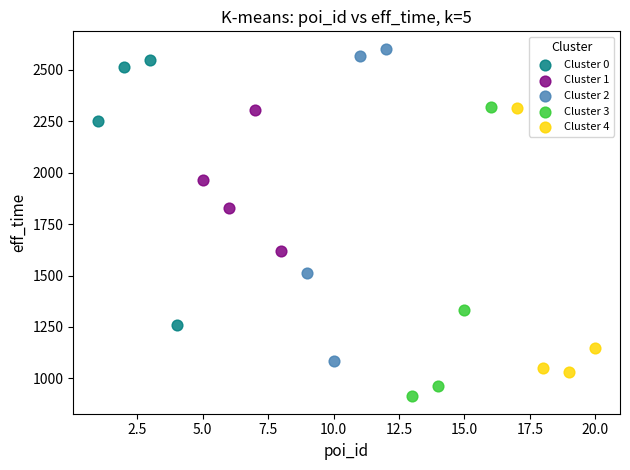

What are all the series names shown in the legend?

Cluster 0, Cluster 1, Cluster 2, Cluster 3, Cluster 4